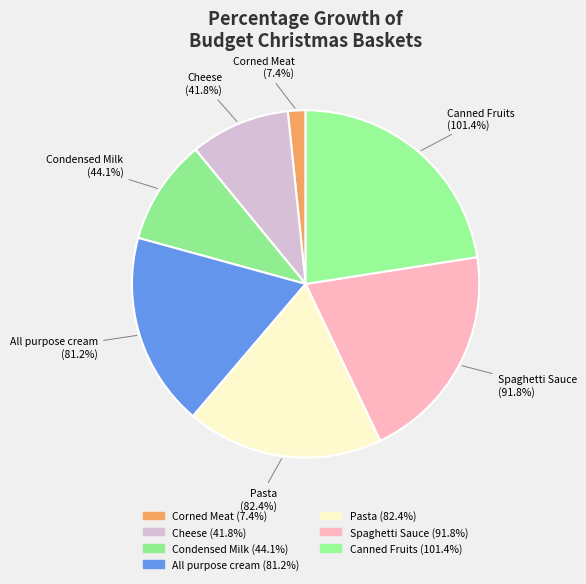

To the nearest percent, what is the combined percentage of Pasta and All purpose cream?

36%